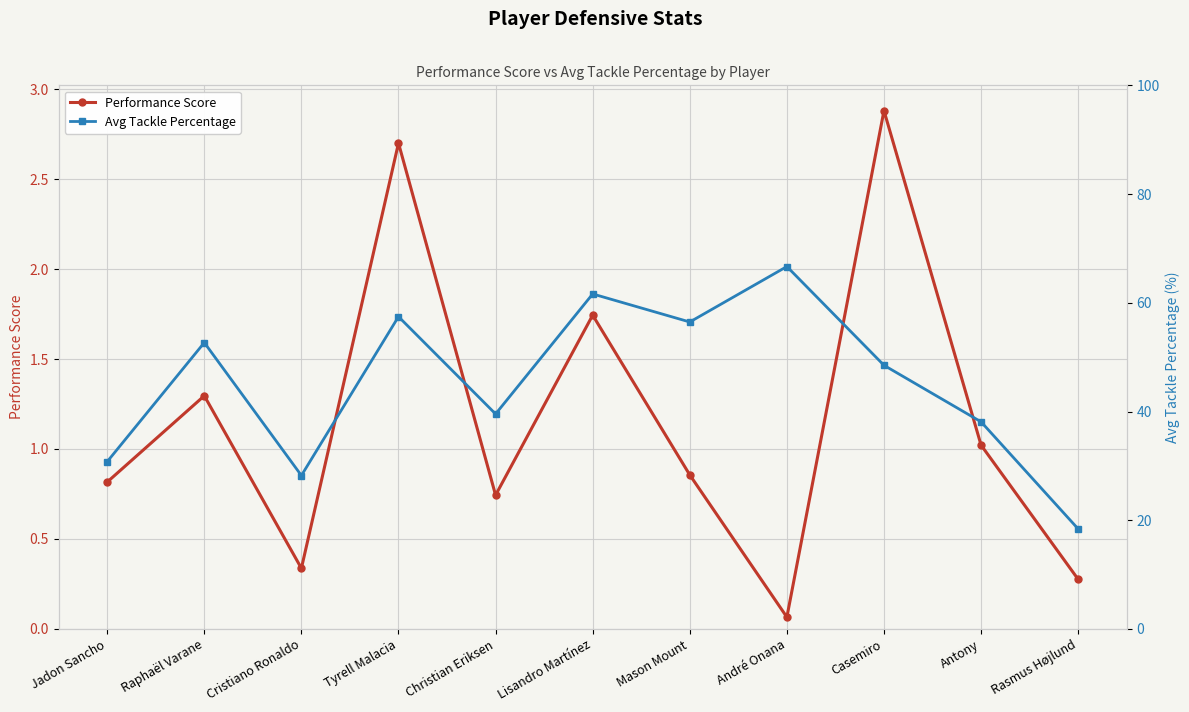

What is the label of the 10th point from the left?

Antony